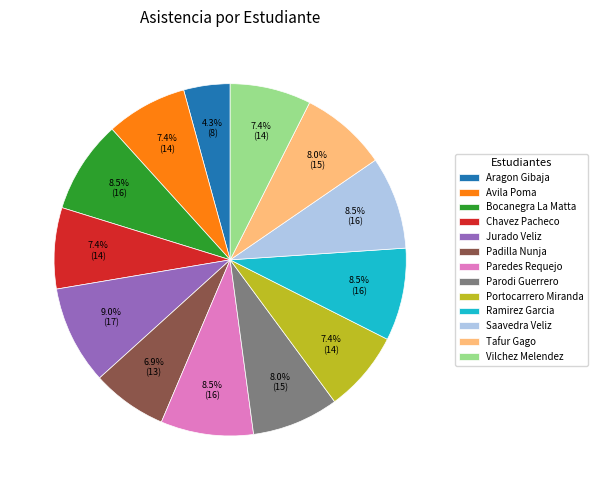

Which category has the biggest portion of the pie?

Jurado Veliz